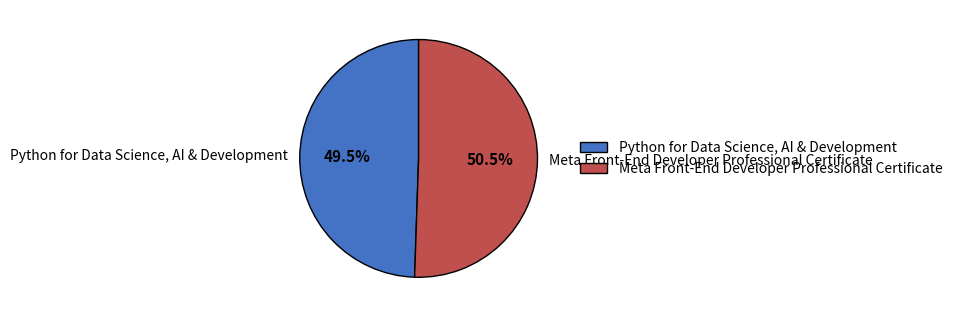

Combined, do Meta Front-End Developer Professional Certificate and Python for Data Science, AI & Development account for over 50%?

Yes